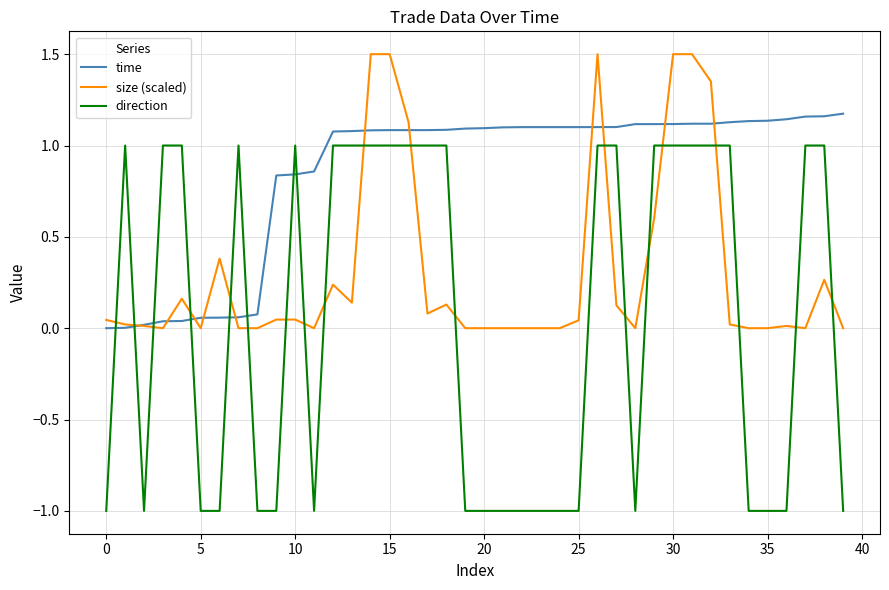

List the series in order of their peak value, highest first.

size (scaled), time, direction